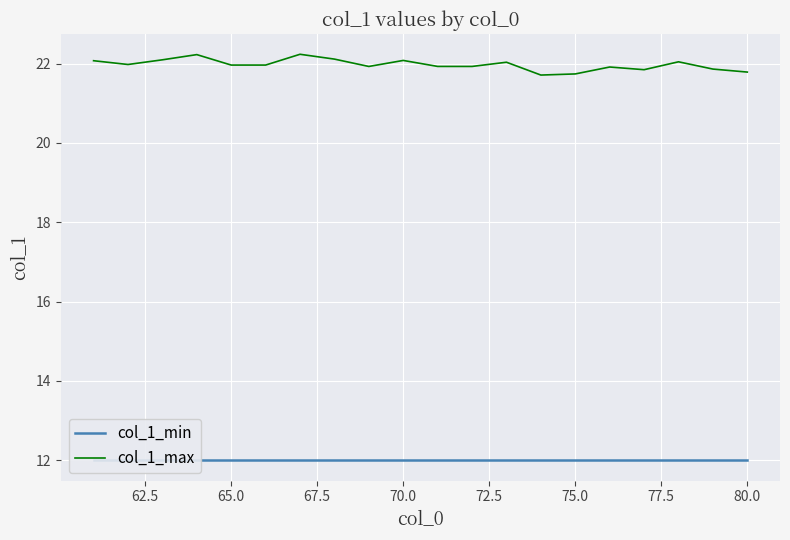

Count the number of categories in the chart.

20